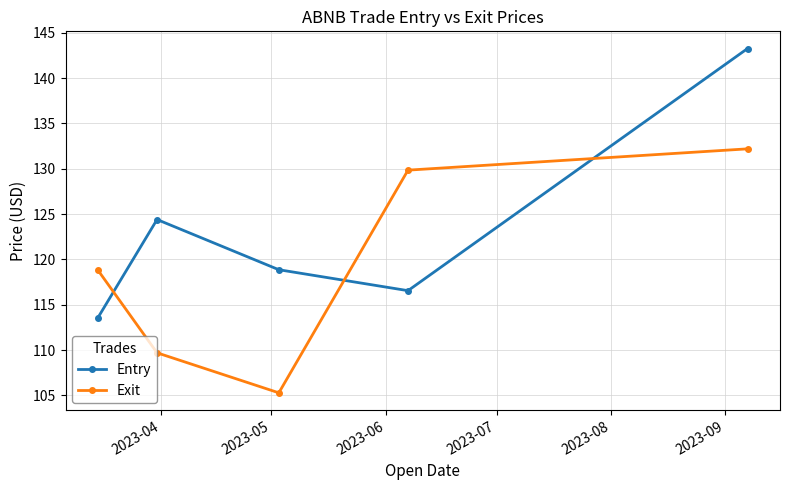

Which series has the largest total across all categories?

Entry